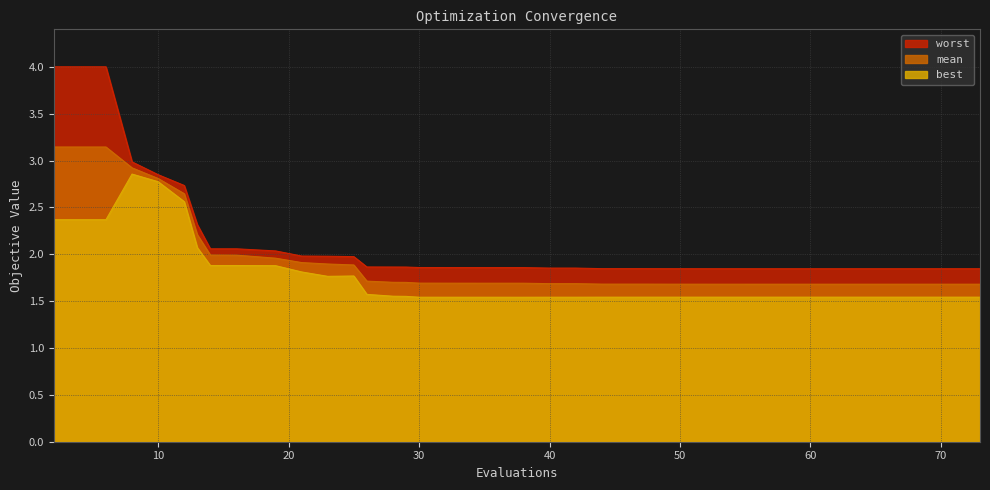

At which category does best reach its first local peak?

8